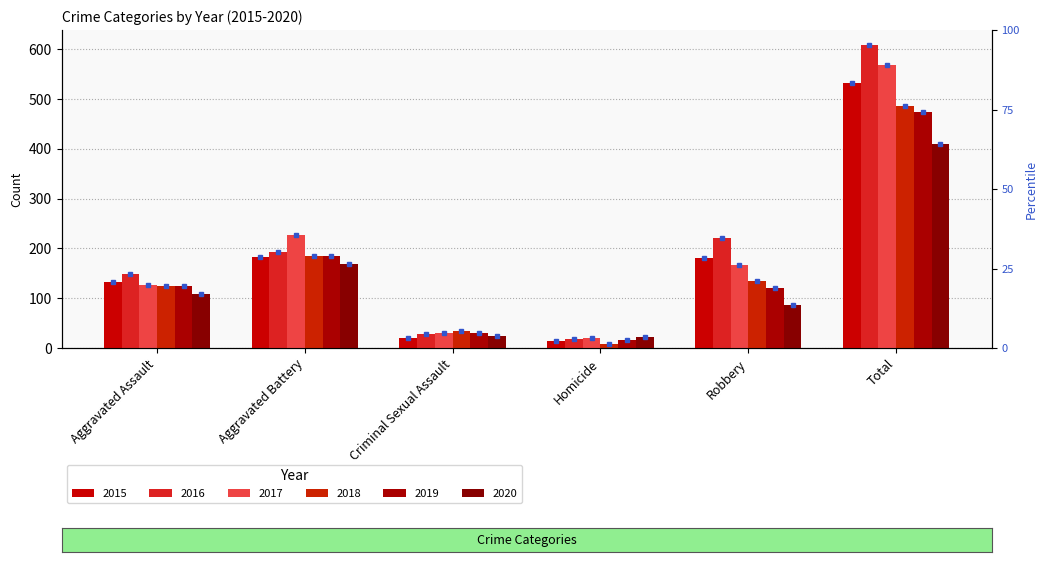

At Criminal Sexual Assault, list the series in order from smallest to largest.

2015, 2020, 2016, 2017, 2019, 2018